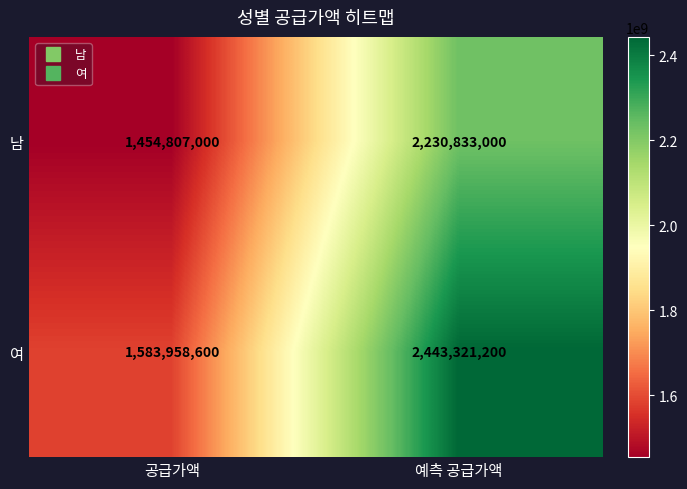

Rank the series by their average value, from lowest to highest.

남, 여